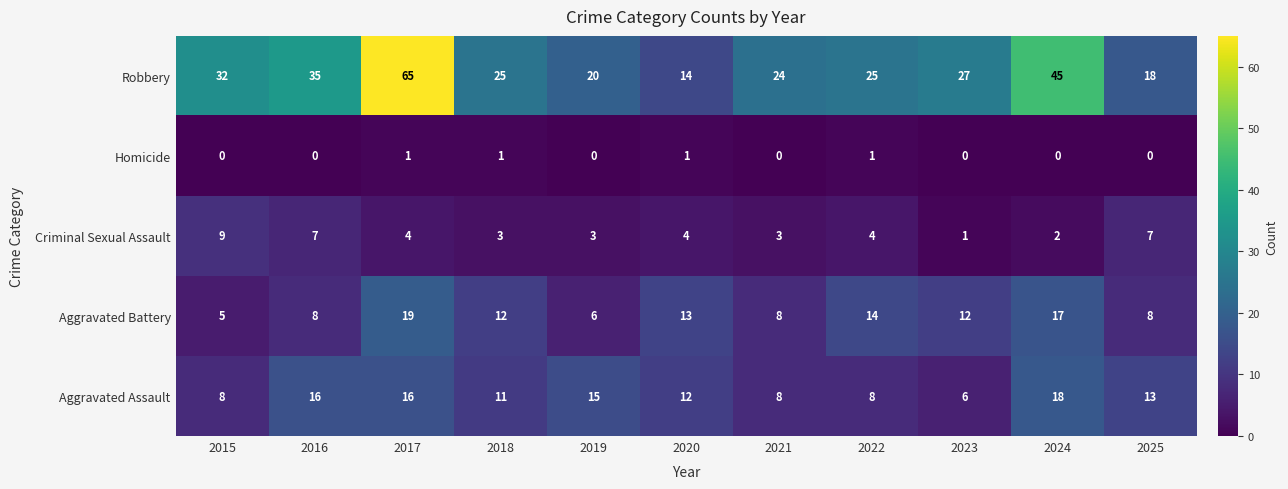

What is the greatest value displayed?

65